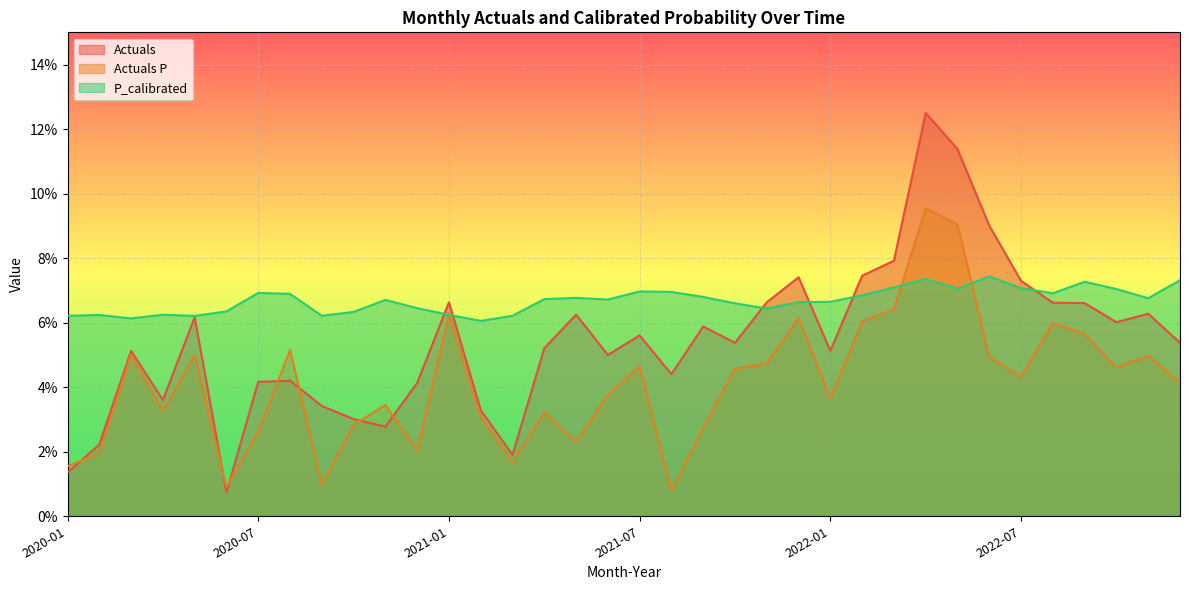

Which category has the highest value across all series?

2022-04